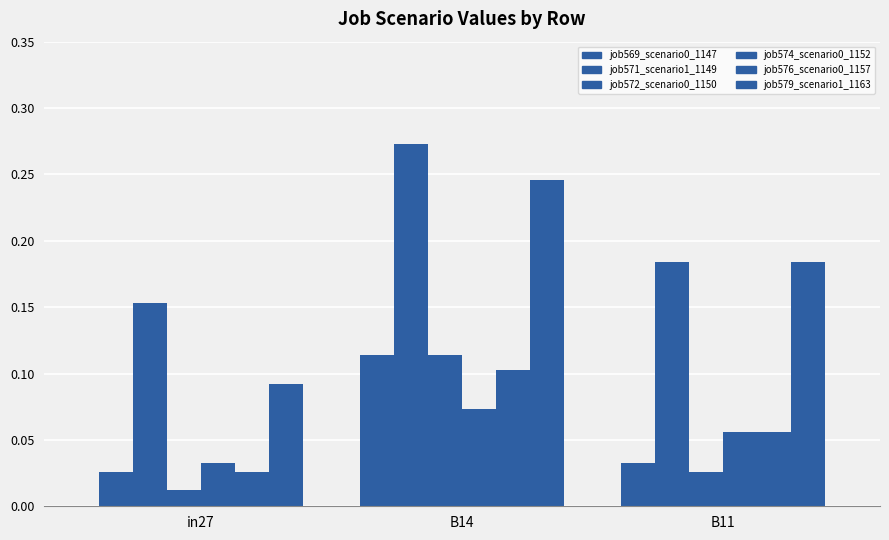

How many groups of bars are there?

3